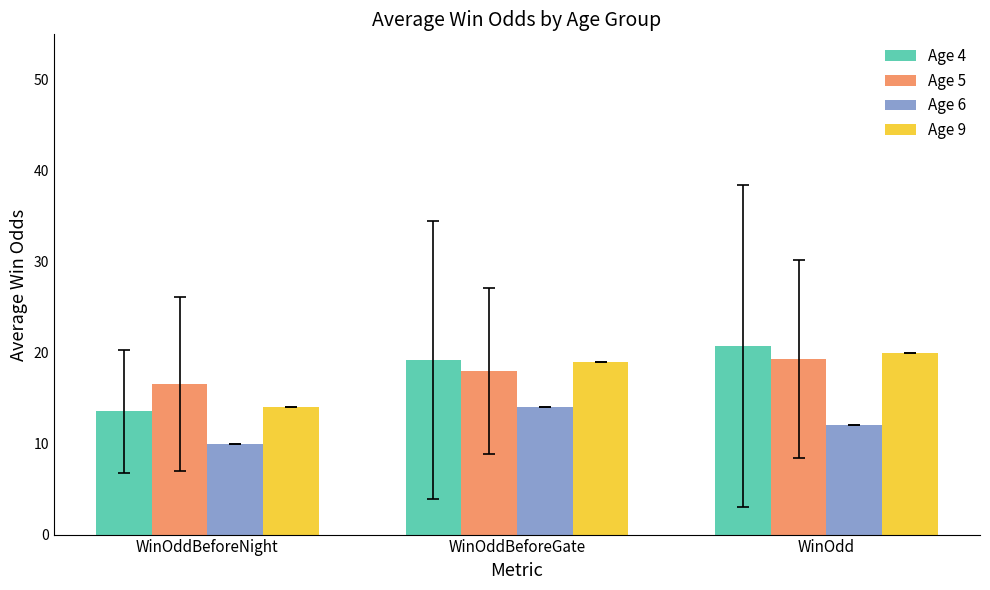

What is the value of the Age 4 bar at the 1st from the left?

13.6